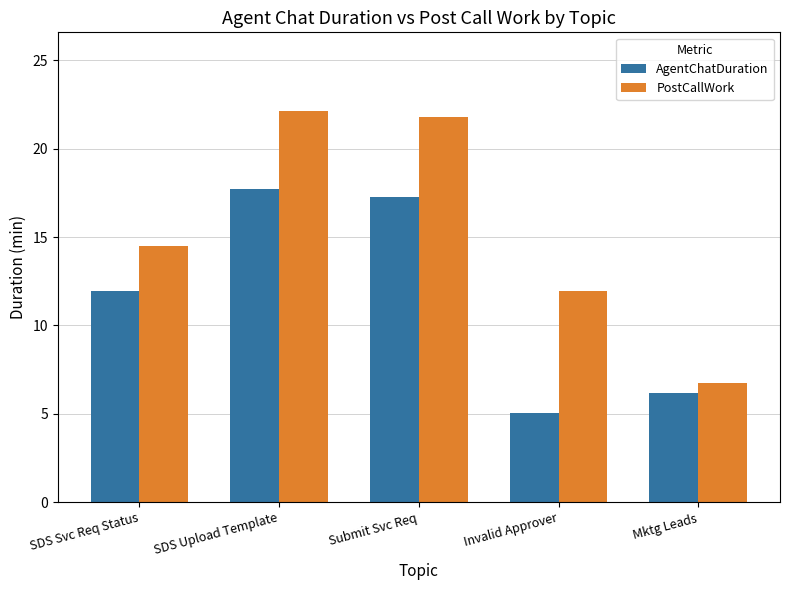

What is the spread (max minus min) of values at Invalid Approver?

6.9